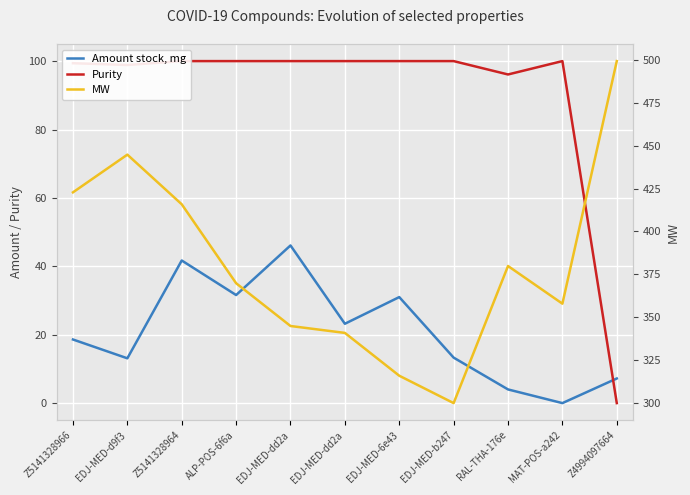

Where does the Amount stock, mg series first go above 18?

Z5141328966